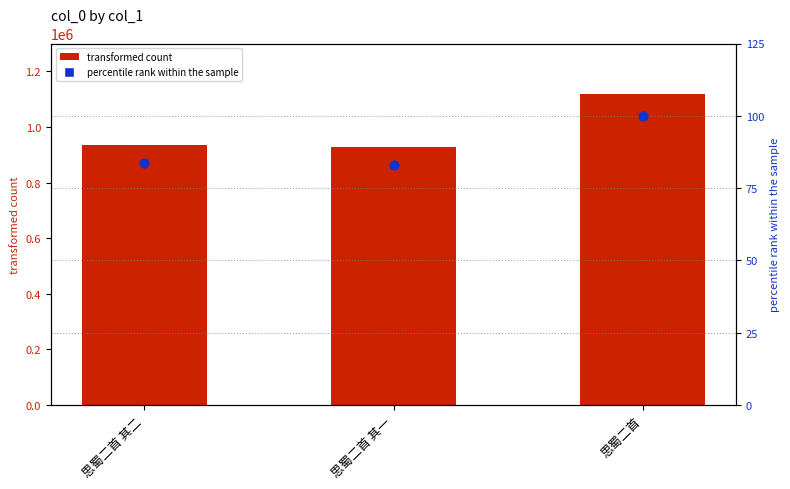

Which series has the largest total across all categories?

col_0